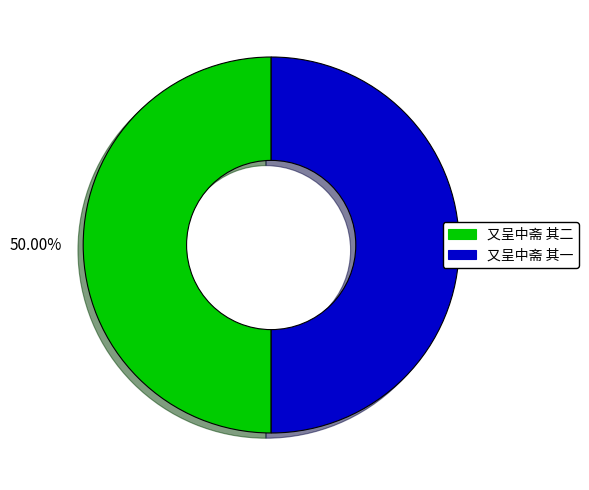

Do 又呈中斋 其一 and 又呈中斋 其二 together represent more than half of the pie?

Yes